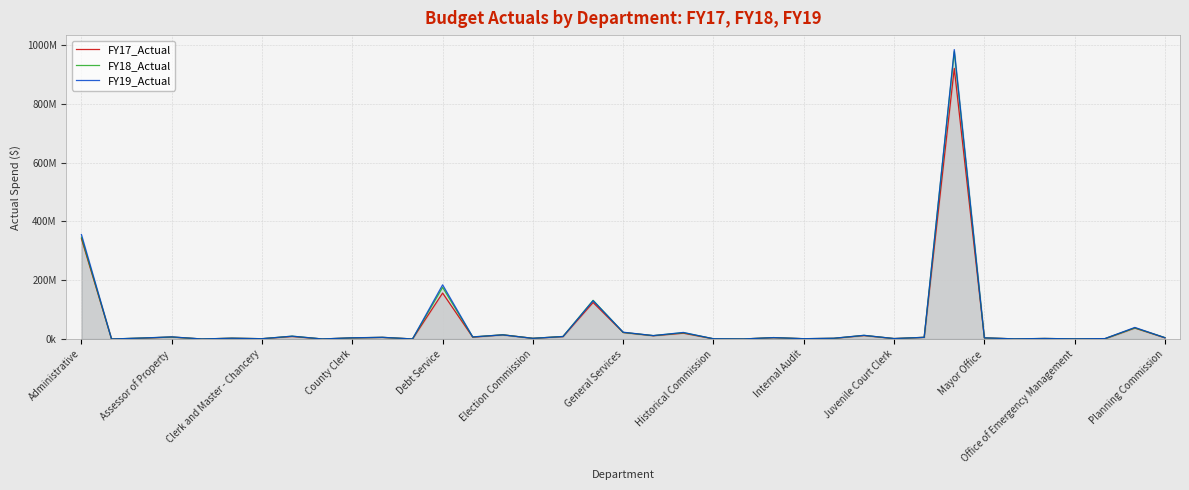

What is the minimum value for FY18_Actual?

312433.7